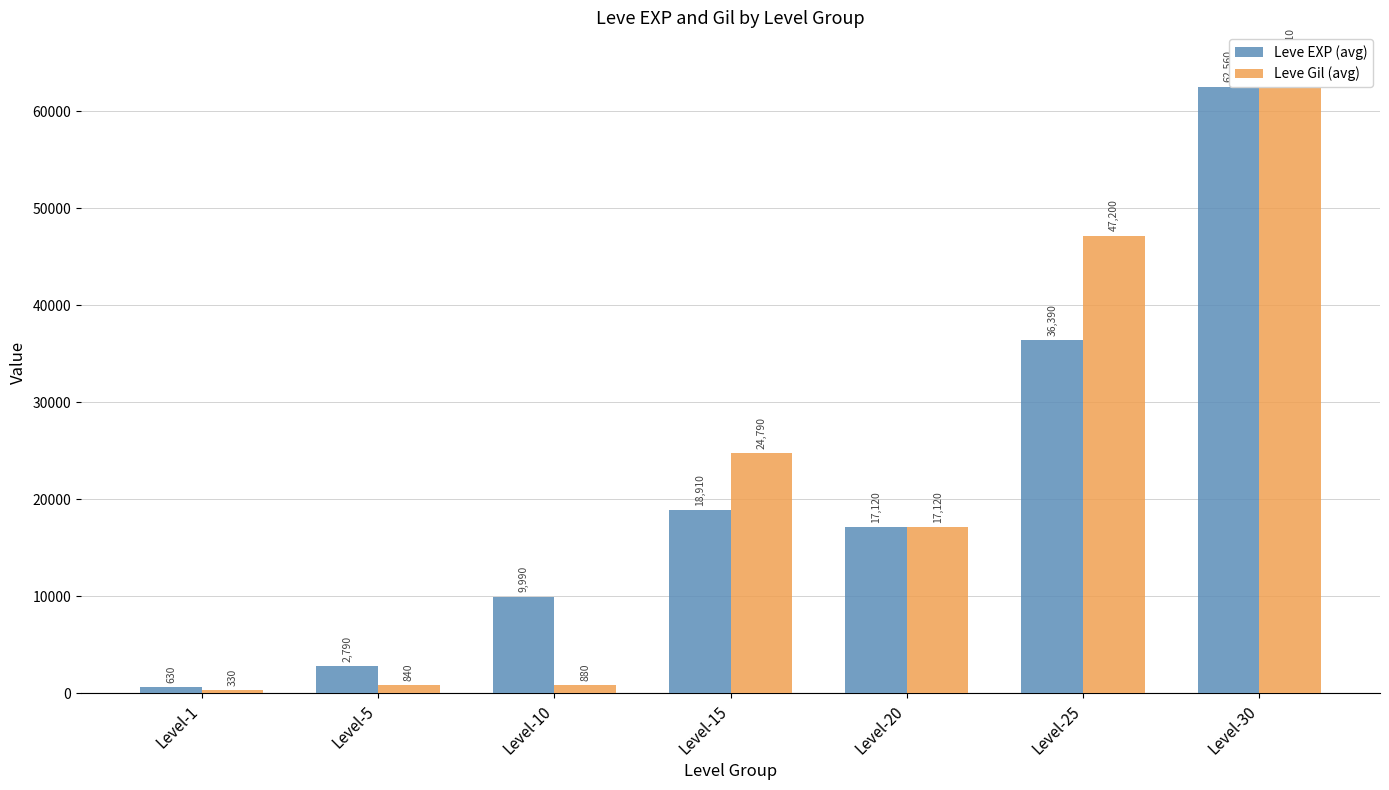

The value of Leve EXP (avg) at Level-1 is 892. True or false?

False